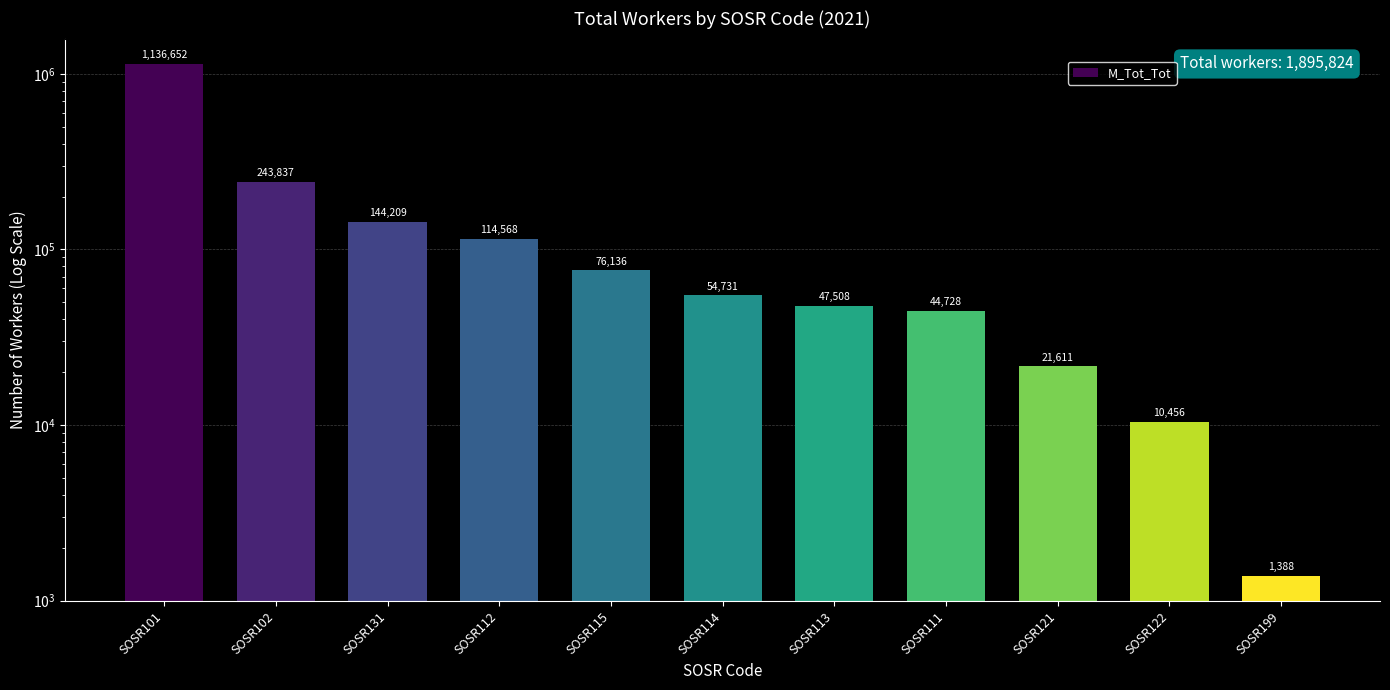

What value does the data have at SOSR115?

76136